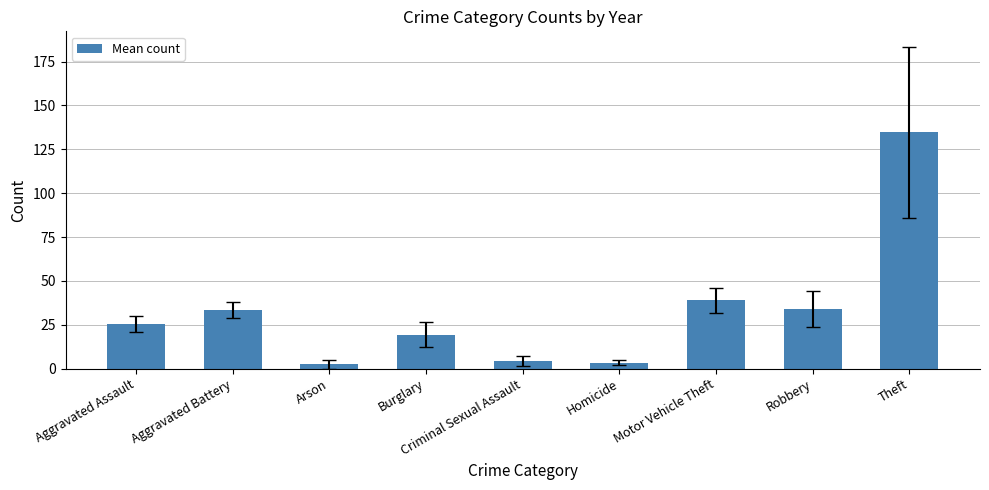

What is the smallest value displayed?

2.5